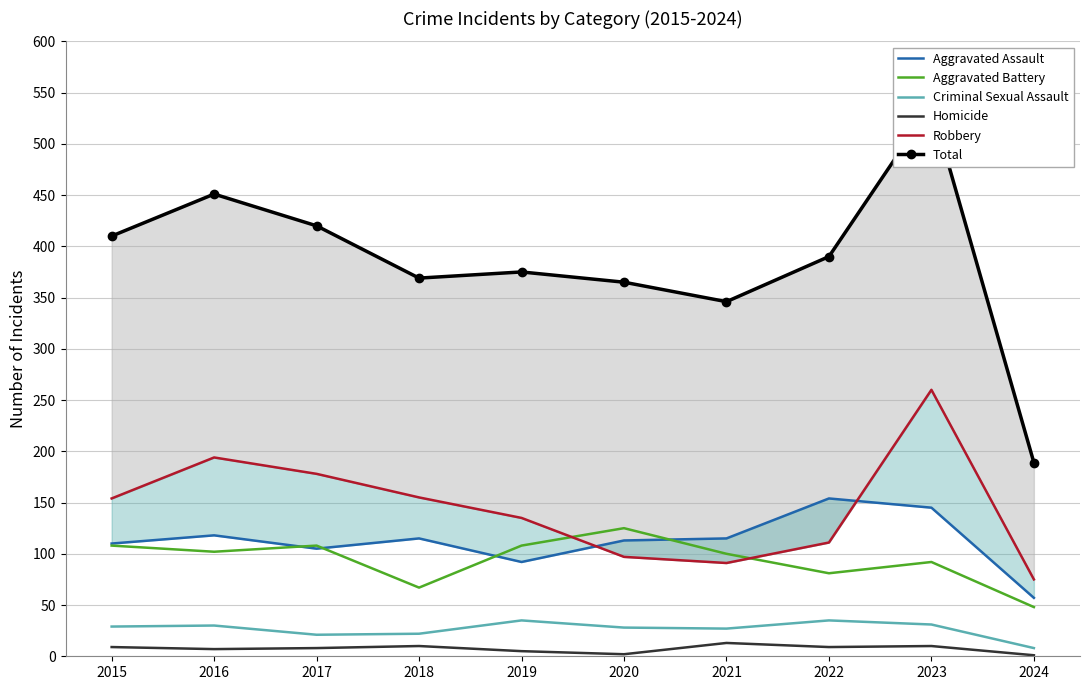

Which has a higher value, 2022 or 2023?

2022